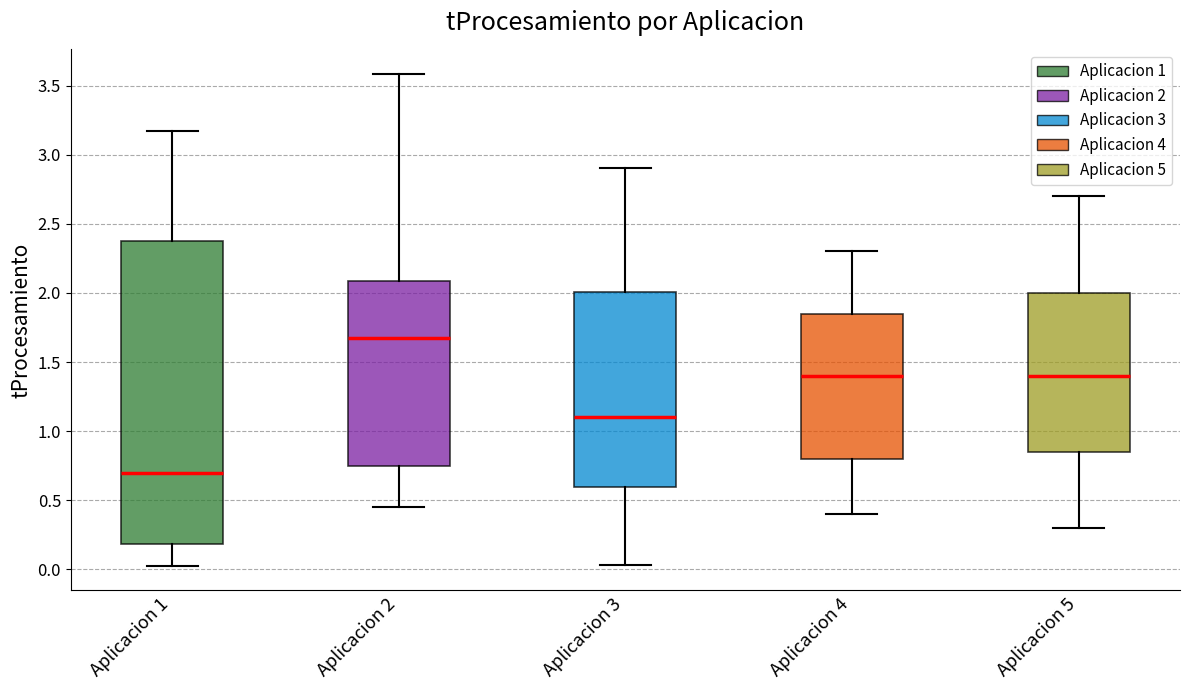

Where does the upper whisker of the box for Aplicacion 1 end on the y-axis? The values are not printed on the chart, so give them approximately, as read against the axis.

3.15